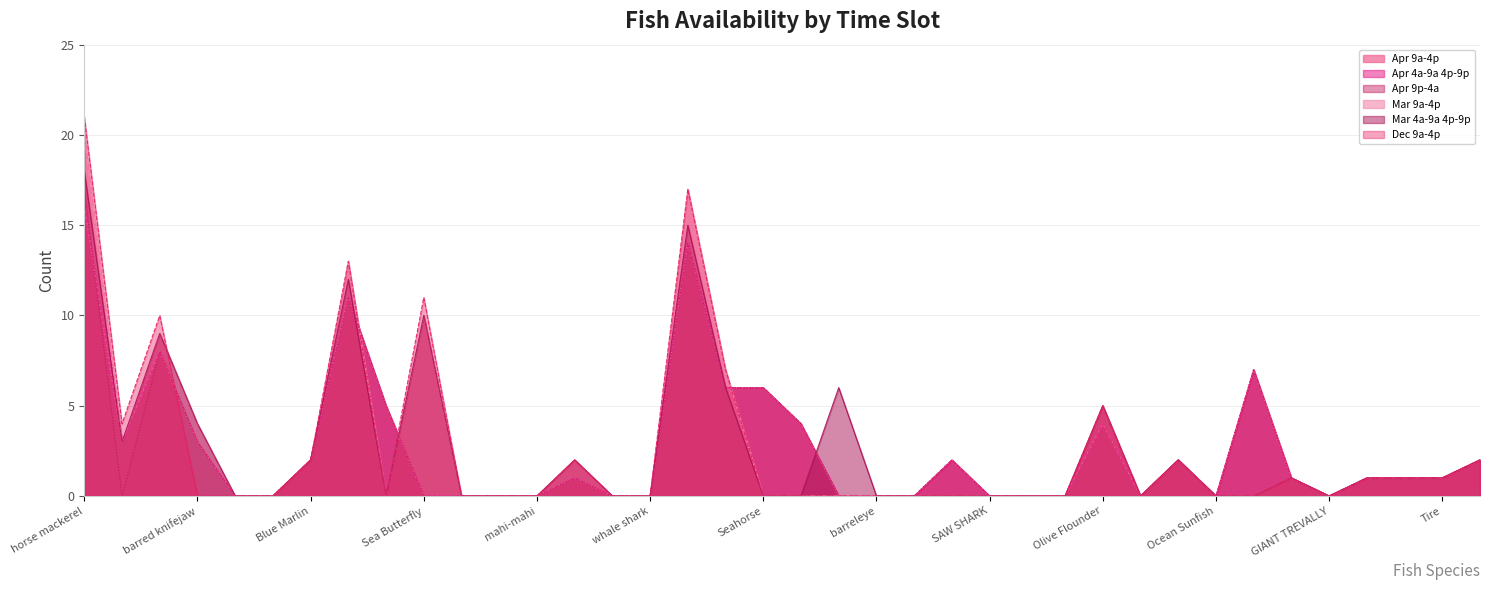

Which series has the widest spread of values?

Dec 9a-4p